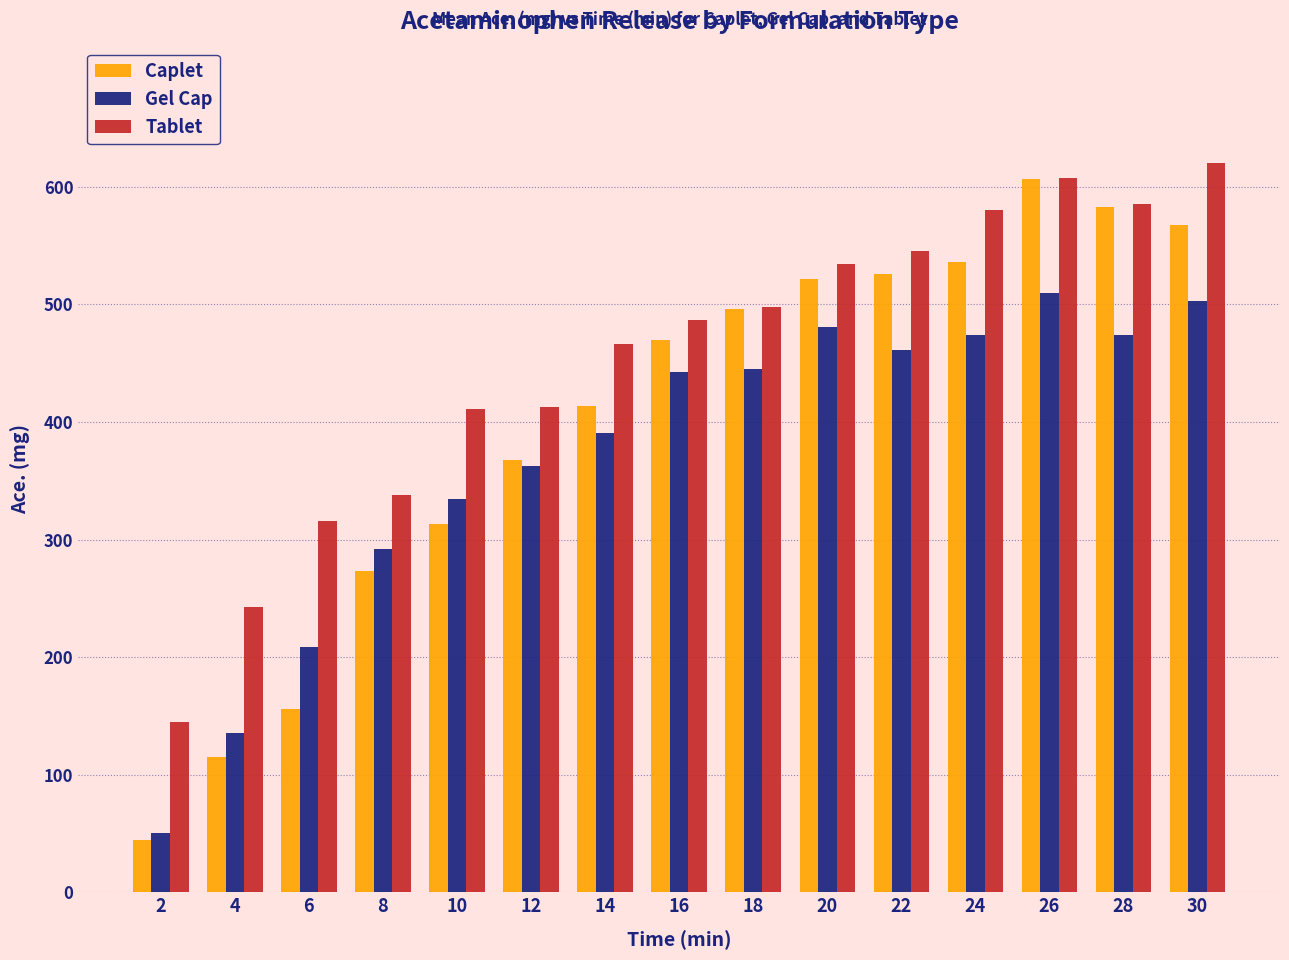

How many bars are there in each group?

3